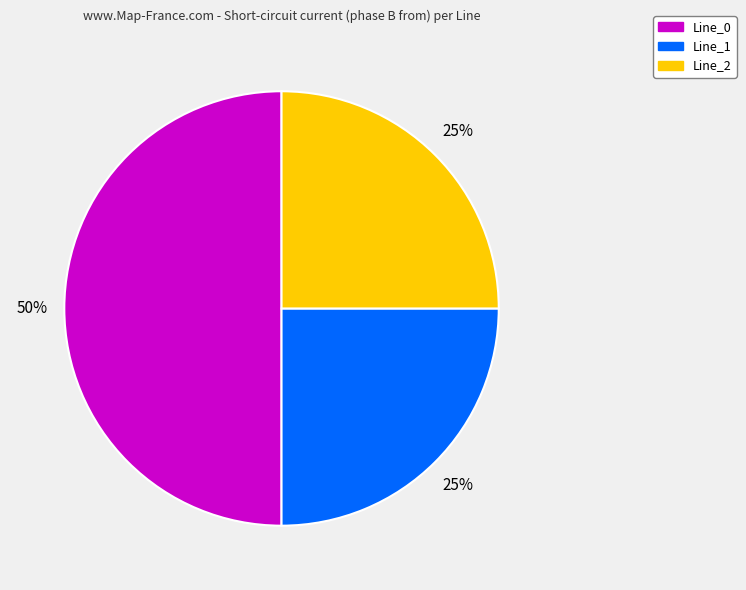

Which slice represents more than half of the pie?

Line_0